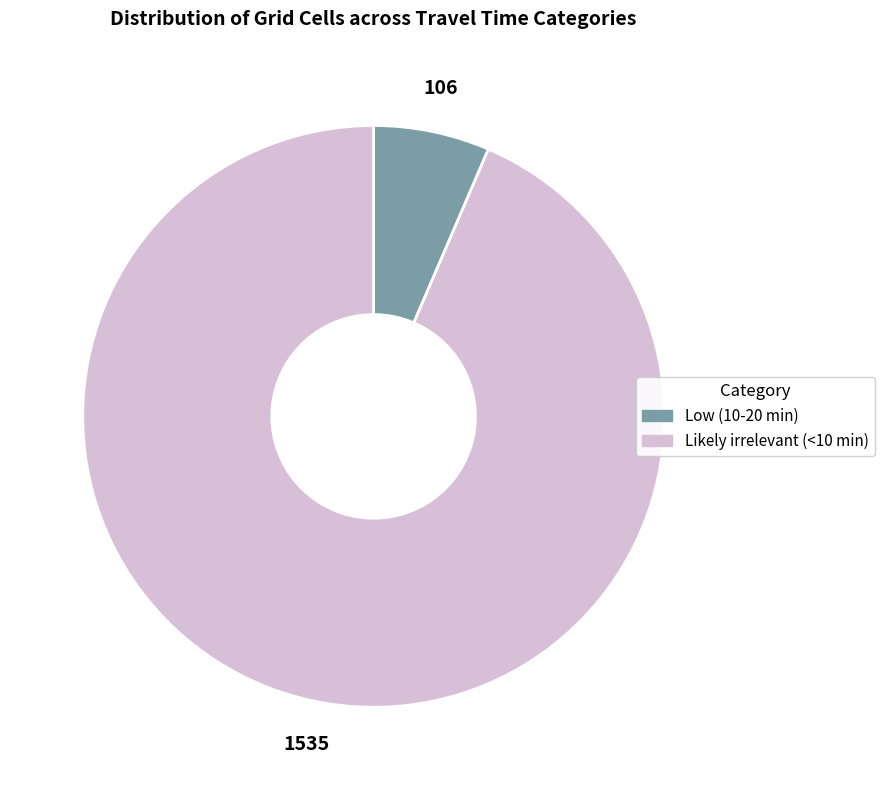

Approximately how many times larger is the value at Likely irrelevant (<10 min) compared to Low (10-20 min)?

14.5